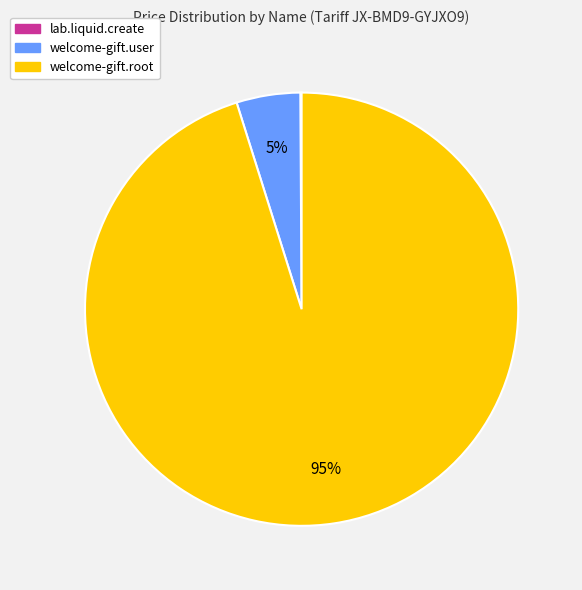

Which category accounts for the majority?

welcome-gift.root